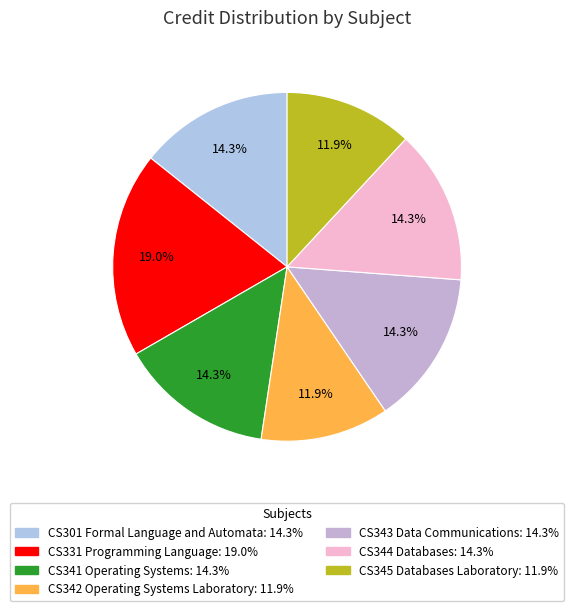

Is there any slice that represents more than half of the pie?

No